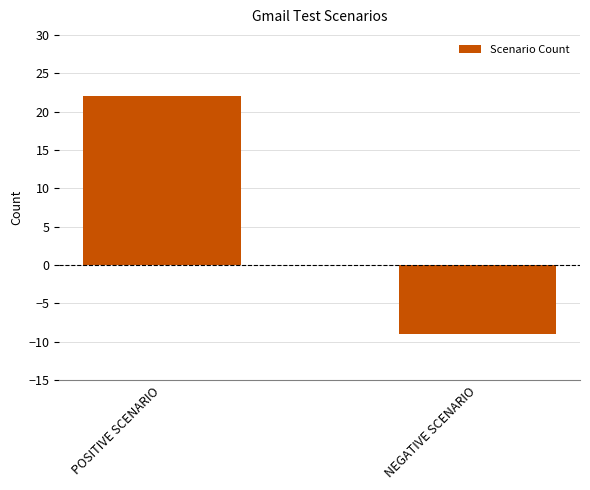

What position from the right is POSITIVE SCENARIO?

2